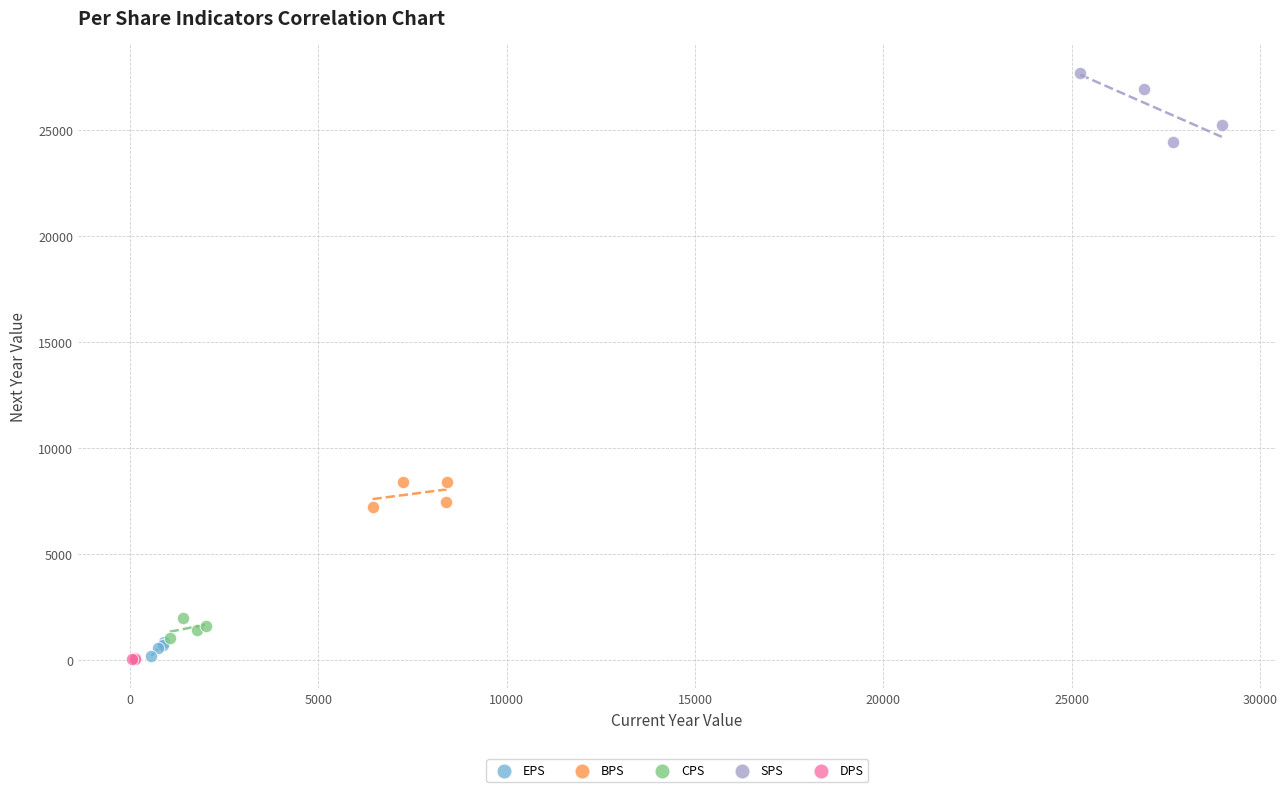

Which series has the largest Y range (max minus min)?

SPS